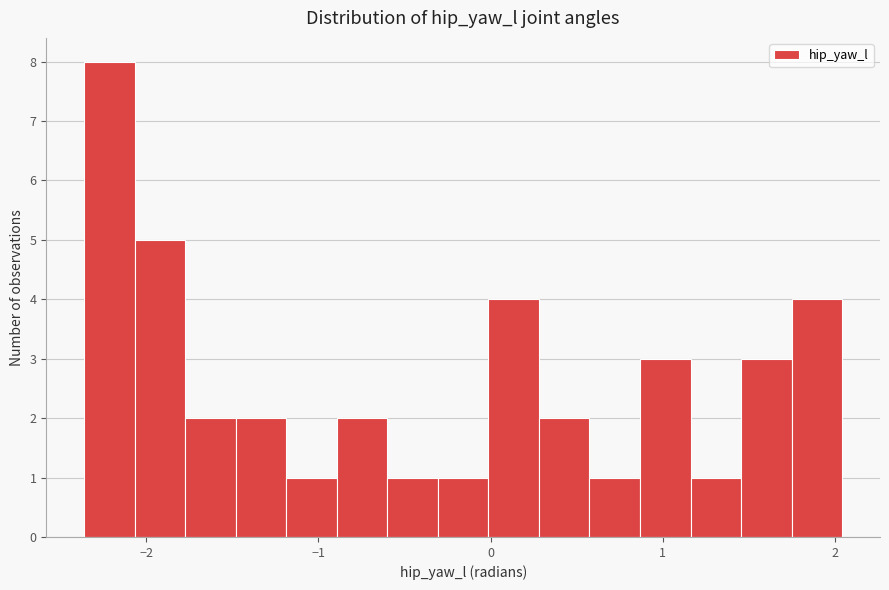

Around what value on the x-axis is the tallest bar? Give the approximate position of its centre, as read against the axis.

-2.2